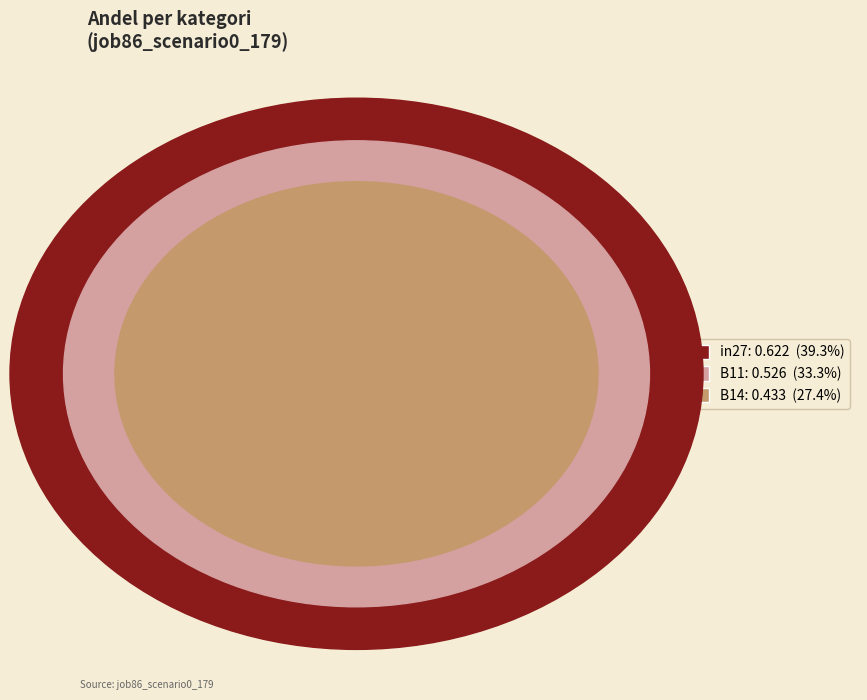

To the nearest percent, what percentage of the pie is in27?

39%